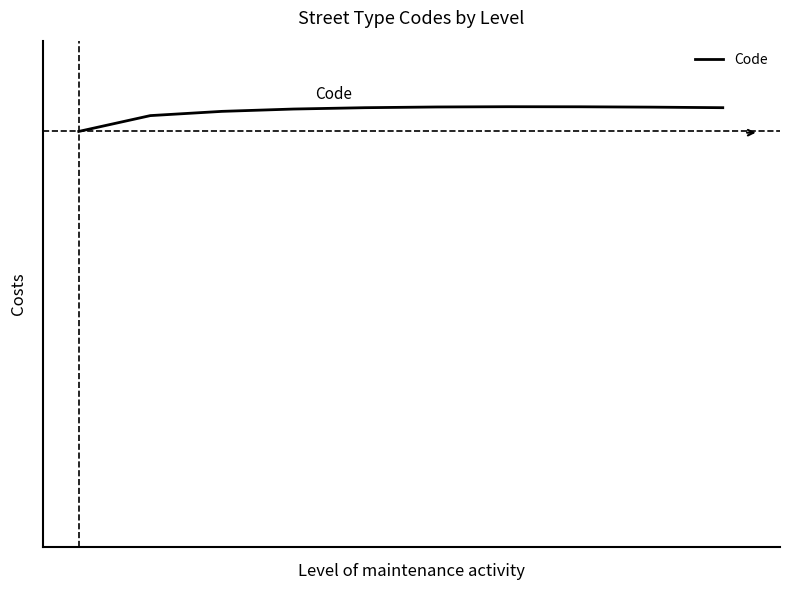

Is this an area chart (filled region under the line)?

No